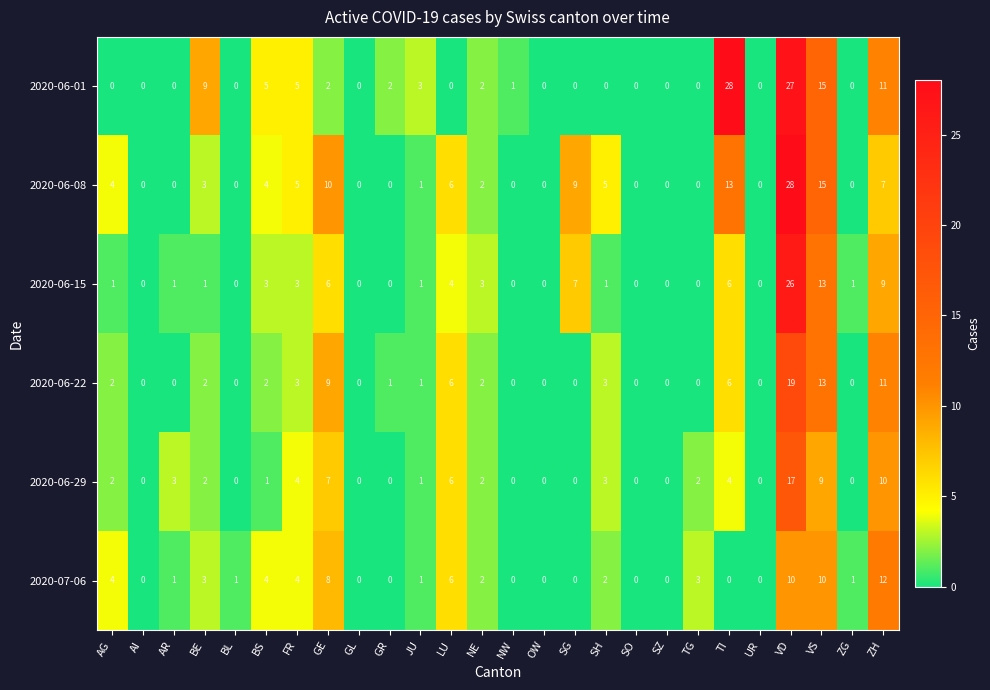

At which label does 2020-06-01 reach its peak?

TI